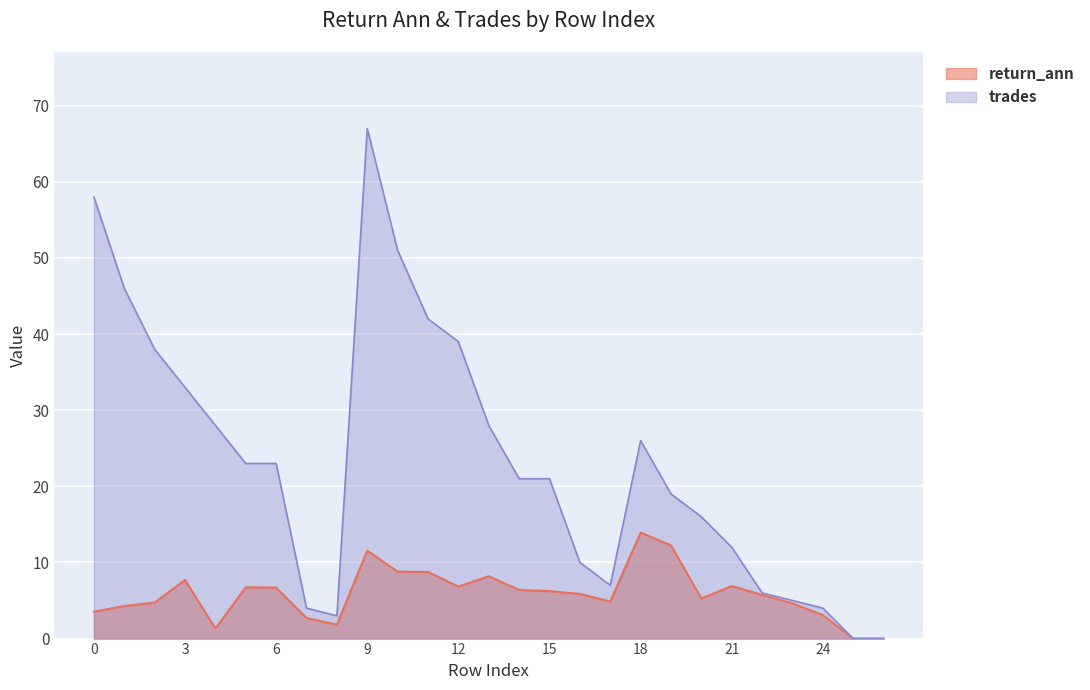

True or false: trades and return_ann intersect in this chart.

False